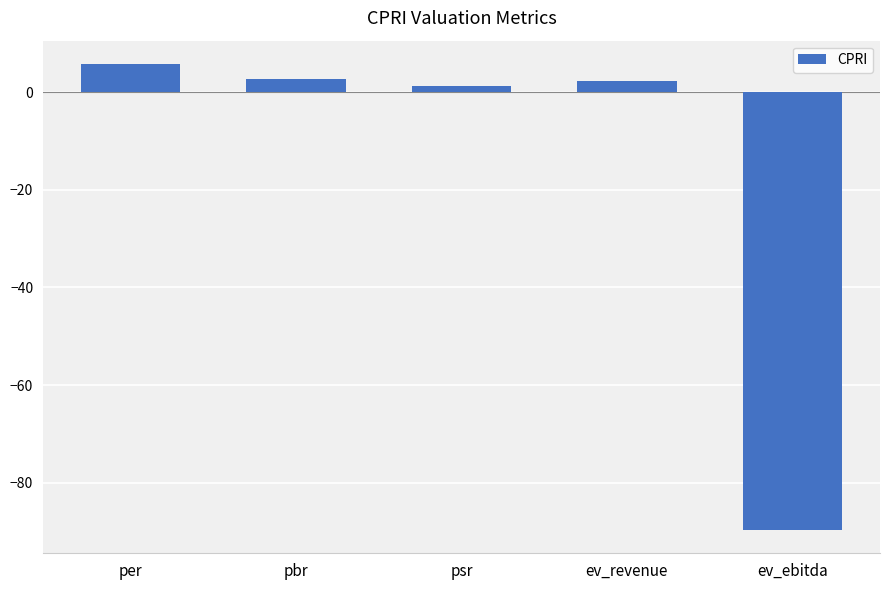

How many bars are there in total?

5